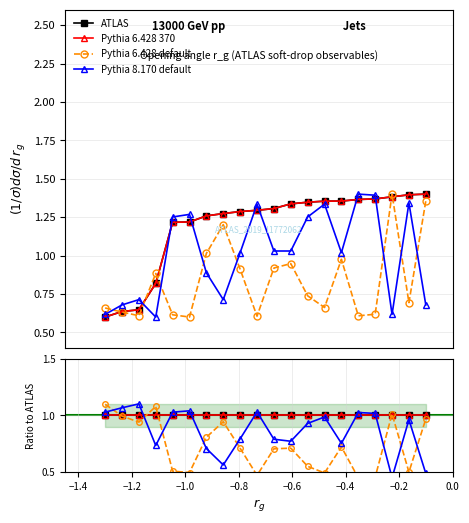

Is it true that ATLAS equals 1.0 at −1.0?

True